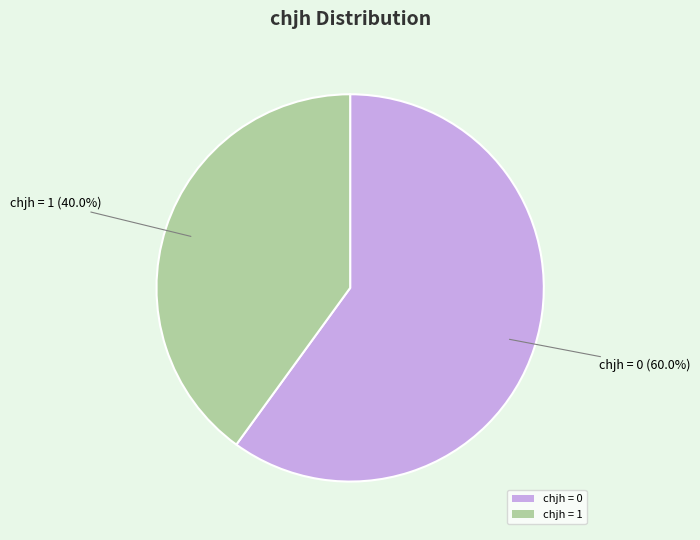

Rank the categories by value from highest to lowest.

chjh = 0, chjh = 1